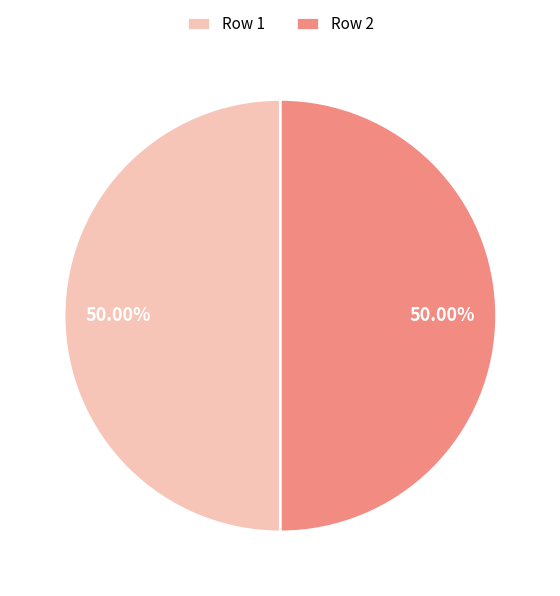

What is the ratio of the value at Row 1 to the value at Row 2?

1.0